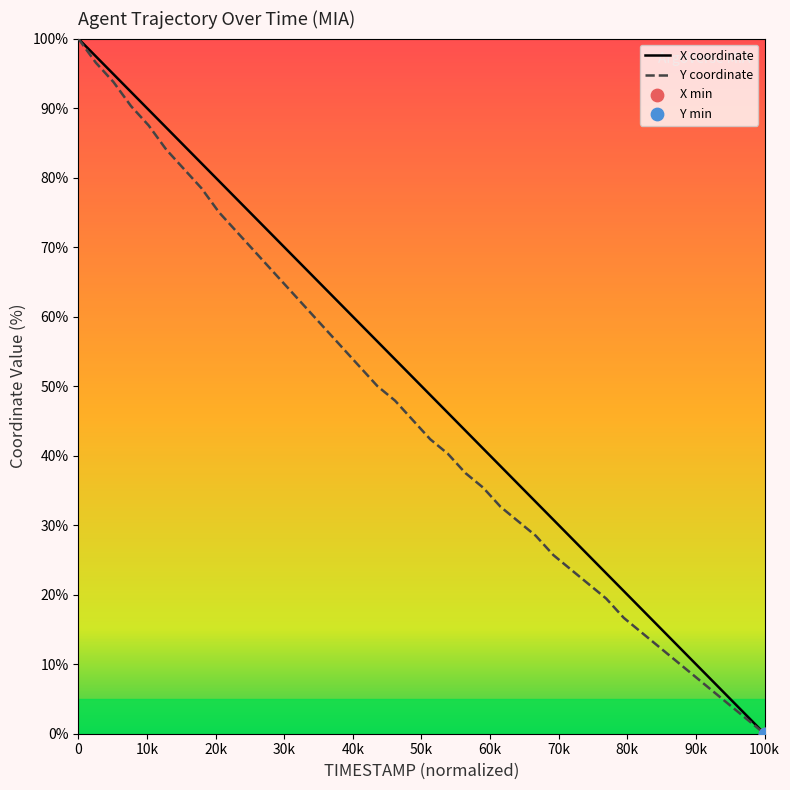

At how many categories does at least one series exceed 60?

16